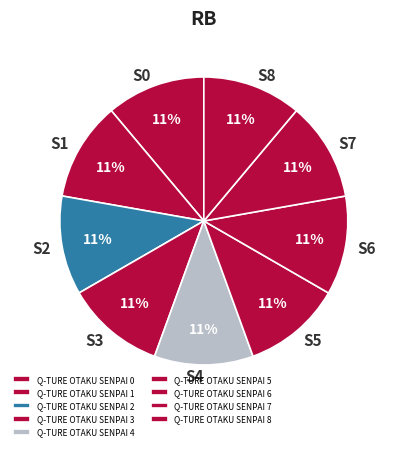

How many segments does this pie chart have?

9